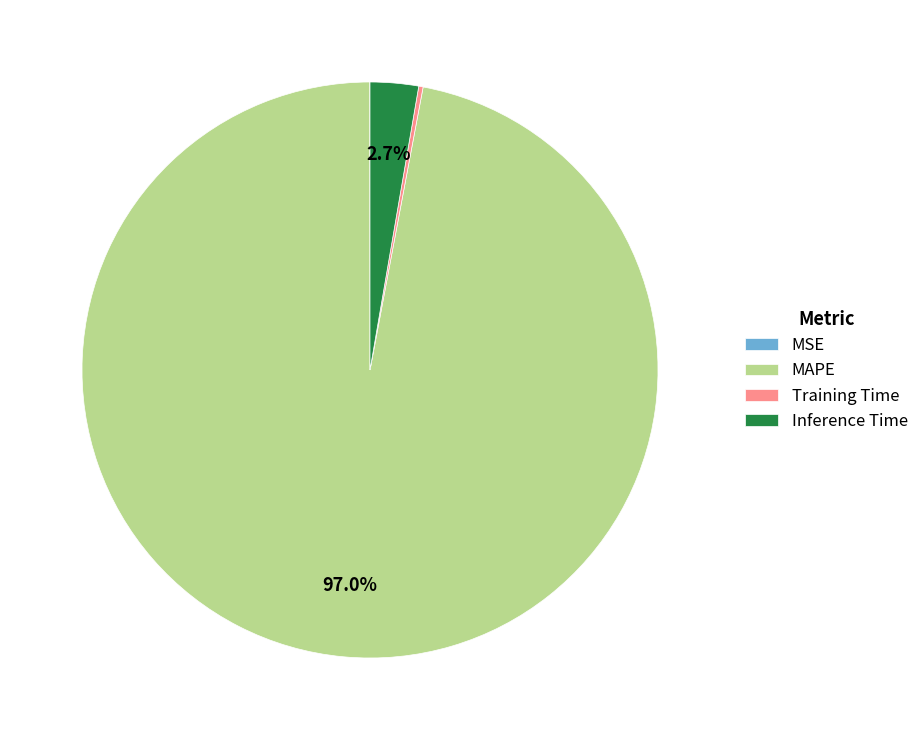

Which category has the biggest portion of the pie?

MAPE